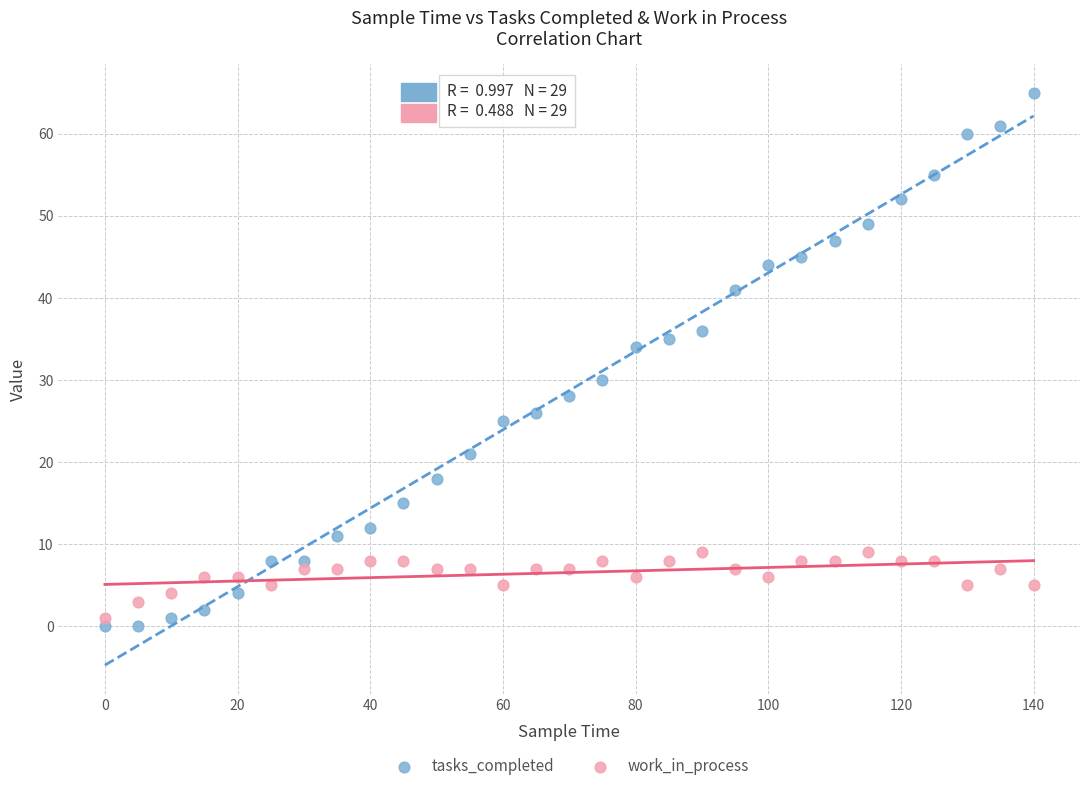

What are all the series names shown in the legend?

tasks_completed, work_in_process